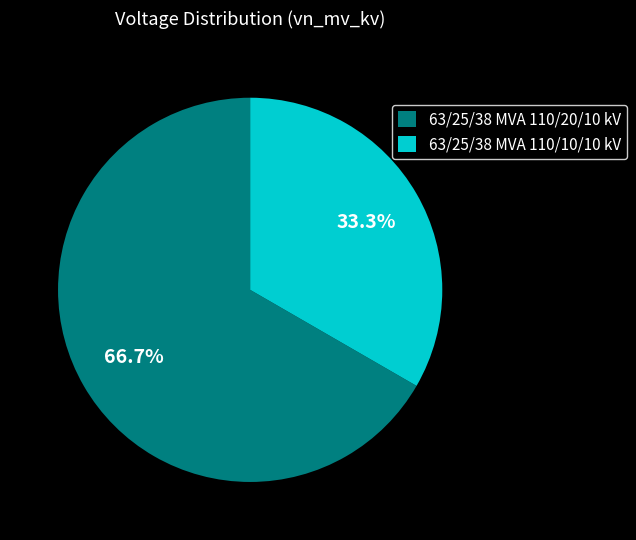

Which has a higher value, 63/25/38 MVA 110/20/10 kV or 63/25/38 MVA 110/10/10 kV?

63/25/38 MVA 110/20/10 kV